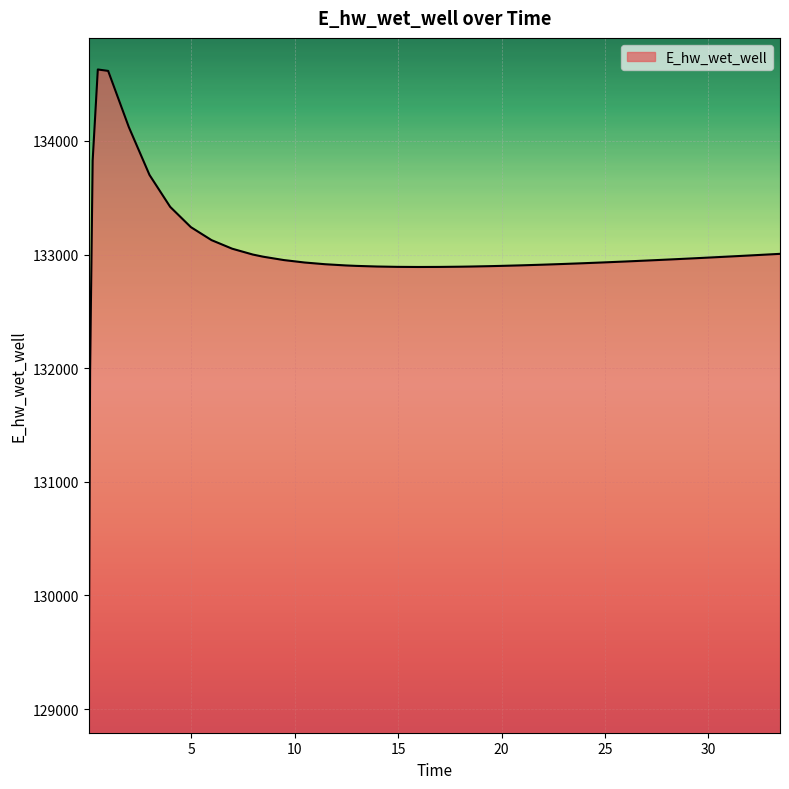

What is the maximum value shown in the chart?

134628.5